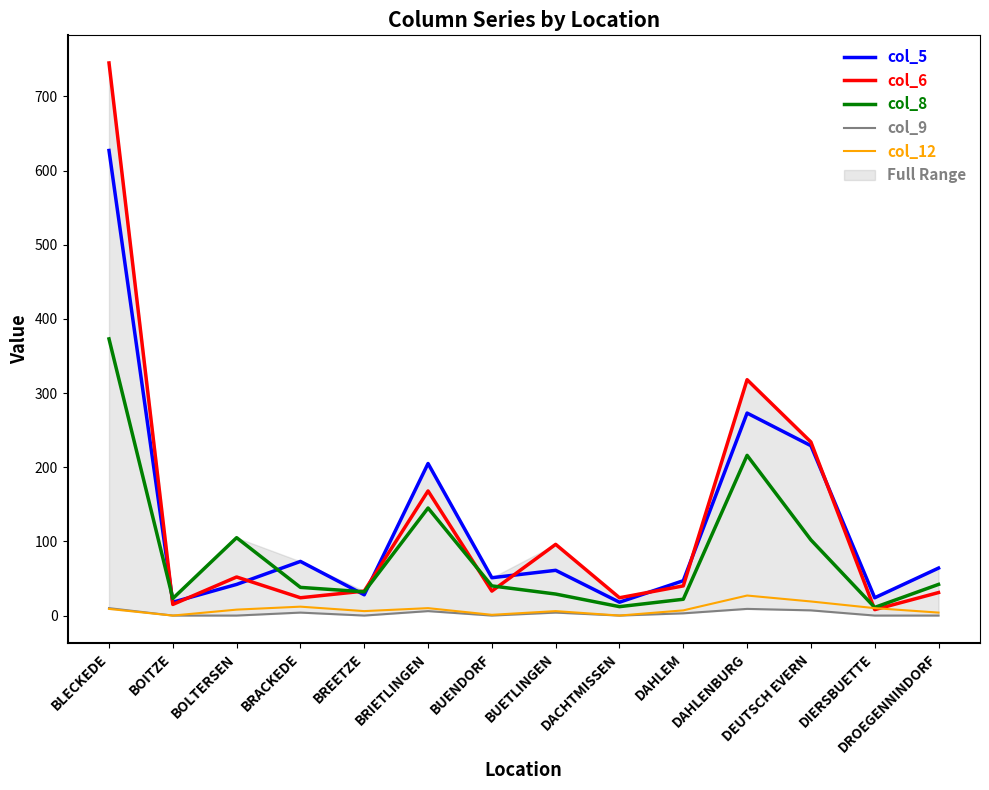

List the labels in order of col_8 value, smallest first.

DIERSBUETTE, DACHTMISSEN, DAHLEM, BOITZE, BUETLINGEN, BREETZE, BRACKEDE, BUENDORF, DROEGENNINDORF, DEUTSCH EVERN, BOLTERSEN, BRIETLINGEN, DAHLENBURG, BLECKEDE